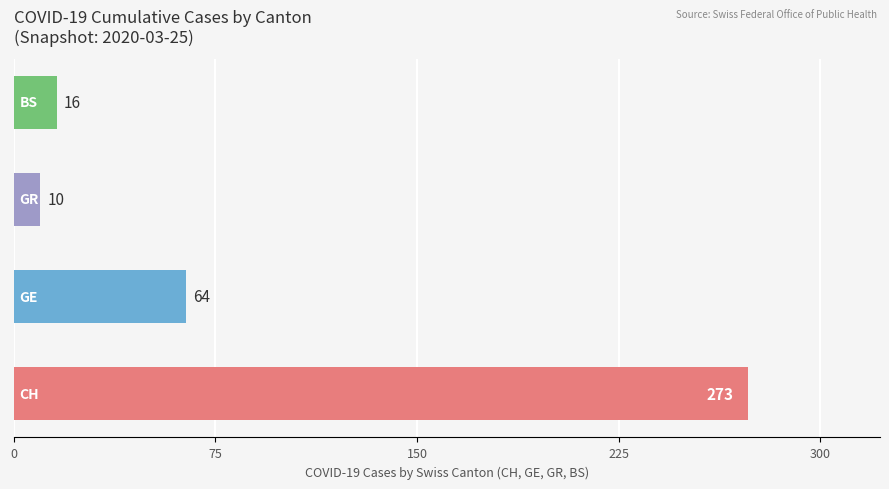

What is the maximum value shown in the chart?

273